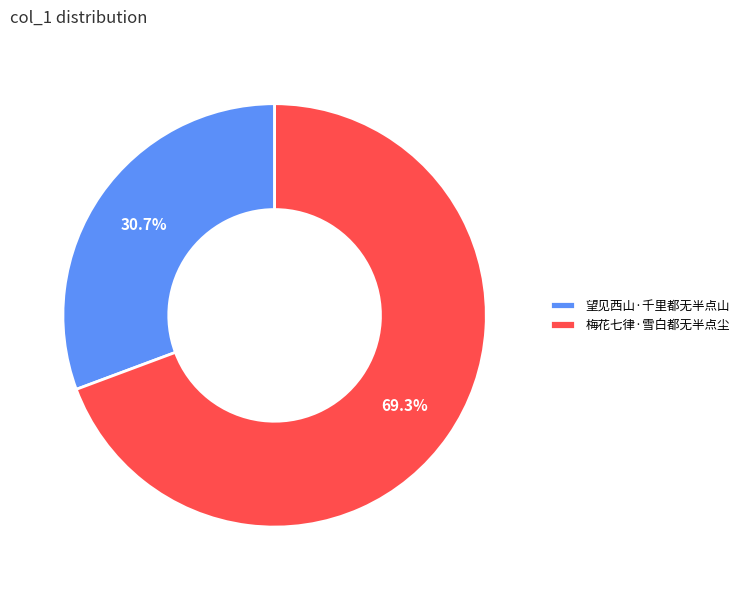

Rank the categories by value from lowest to highest.

望见西山·千里都无半点山, 梅花七律·雪白都无半点尘